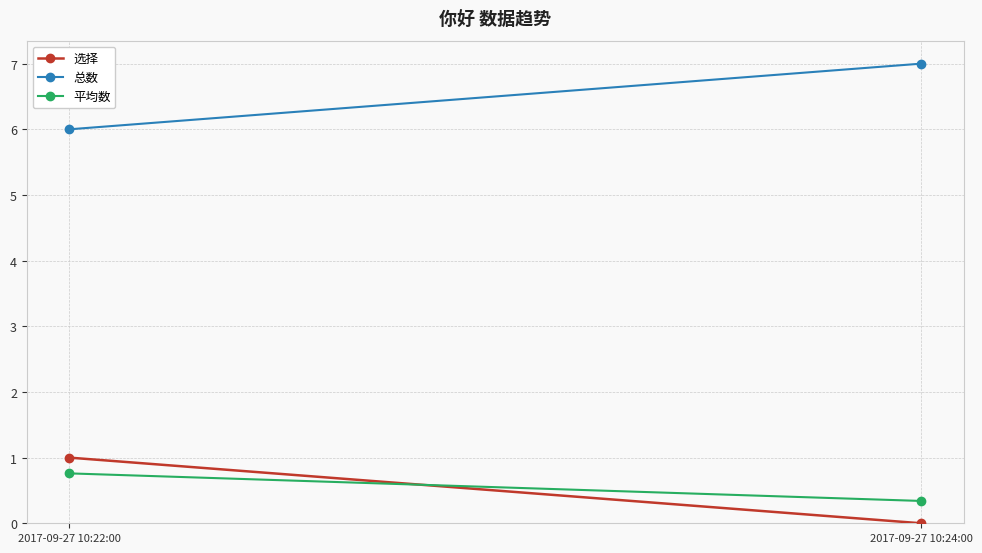

At which category does the chart reach its minimum across all series?

2017-09-27 10:24:00